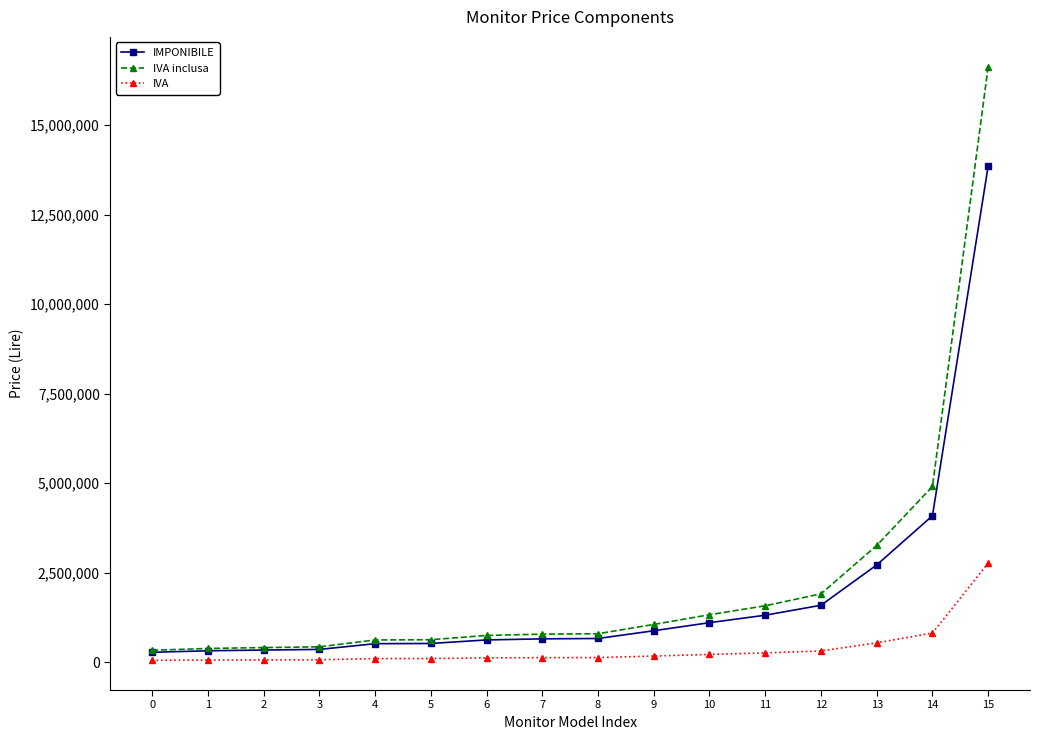

Rank the series by their maximum value, from lowest to highest.

IVA, IMPONIBILE, IVA inclusa